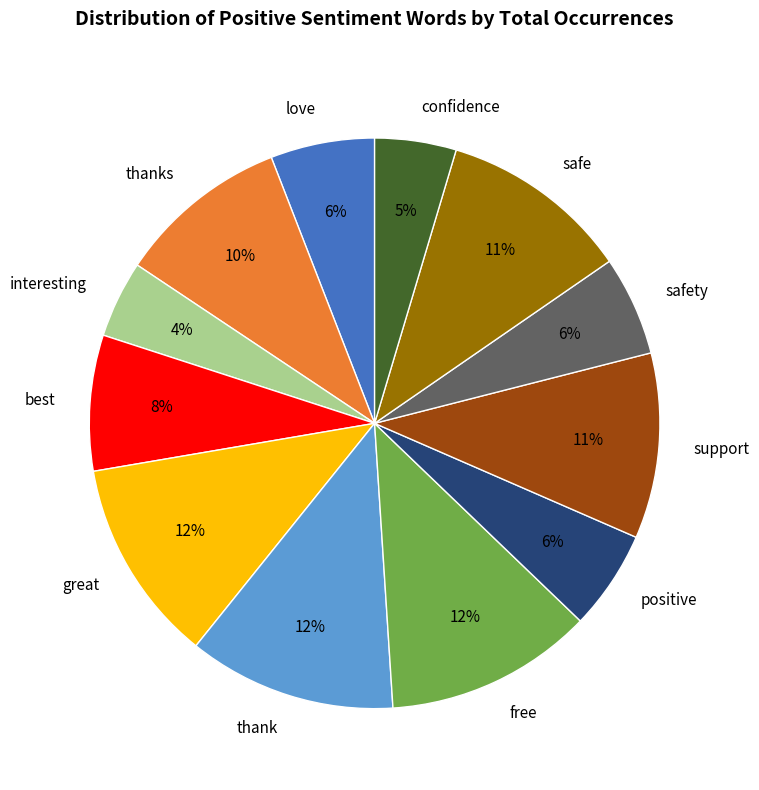

Does support account for over 50% of the chart?

No